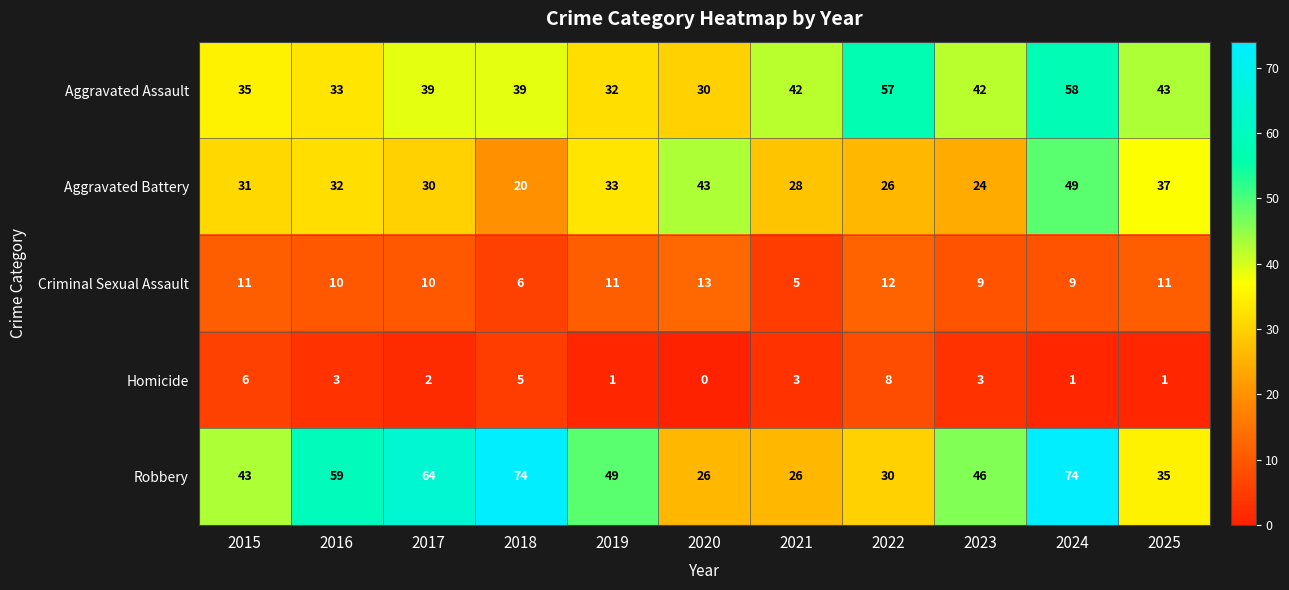

Between 2020 and 2025, which series saw the biggest shift?

Aggravated Assault